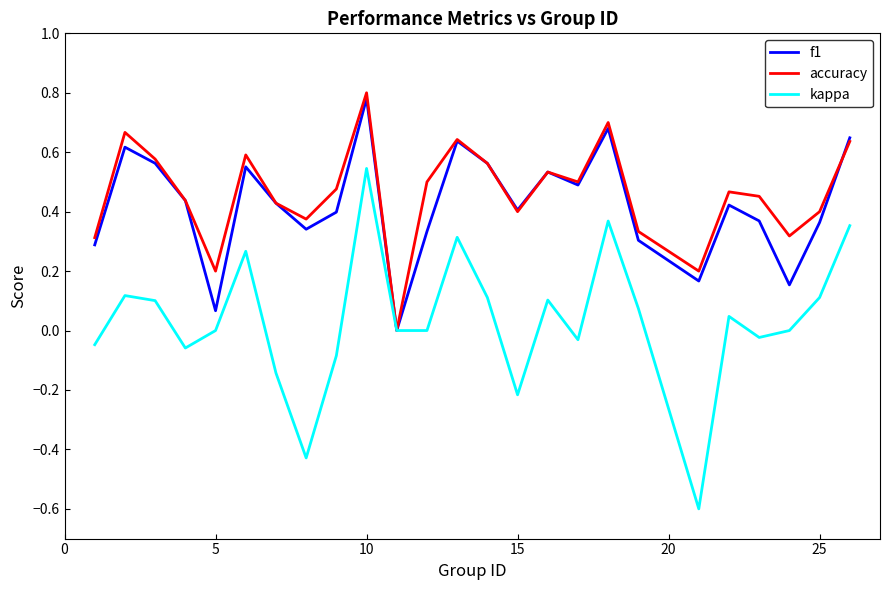

Which series has the largest range (max minus min)?

kappa